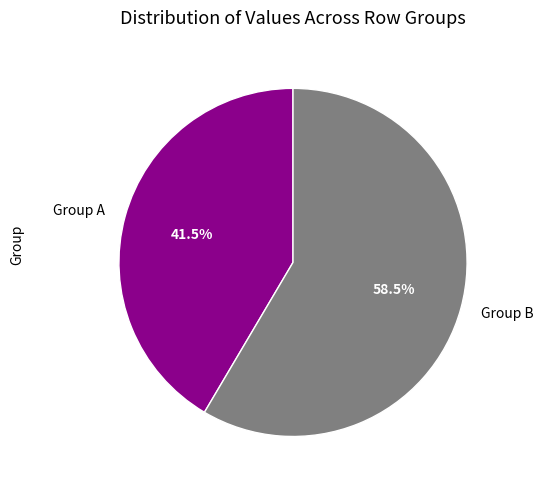

What is the smallest slice in the pie chart?

Group A